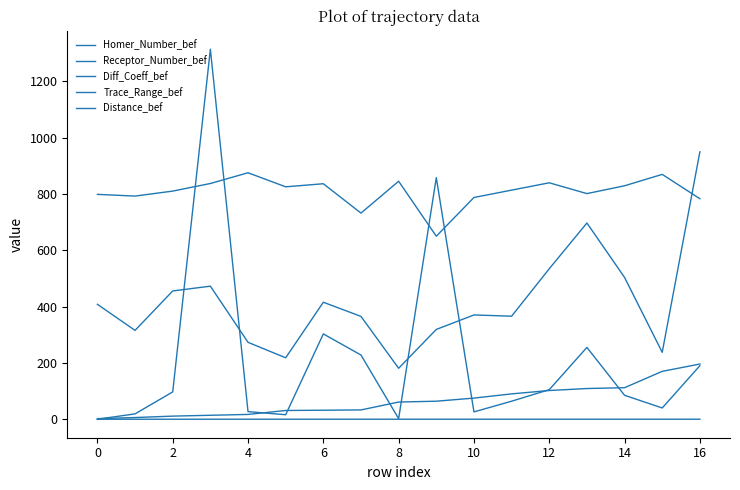

How many lines are shown in the chart?

5